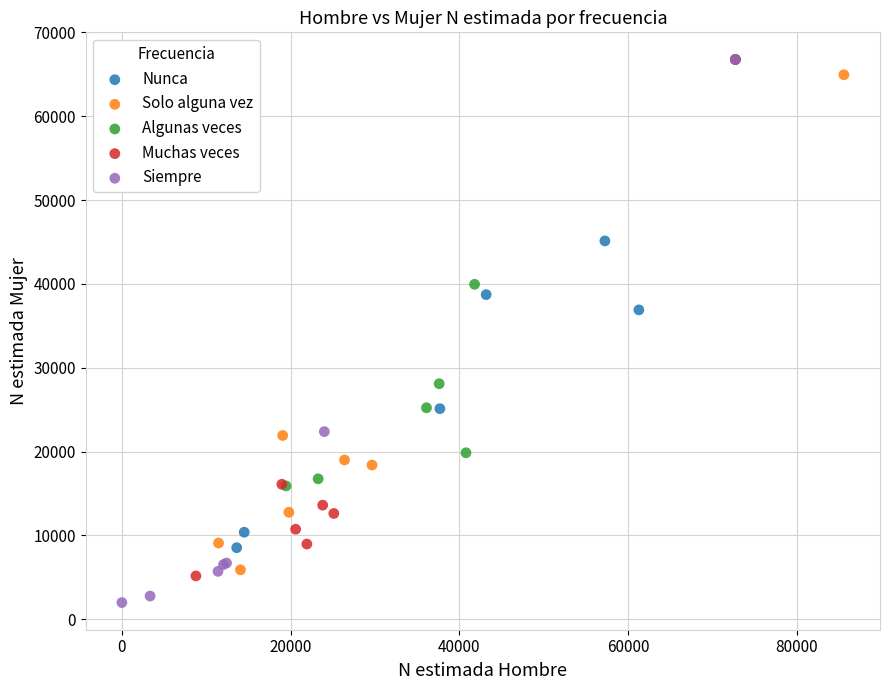

Which series reaches the minimum Y coordinate?

Siempre